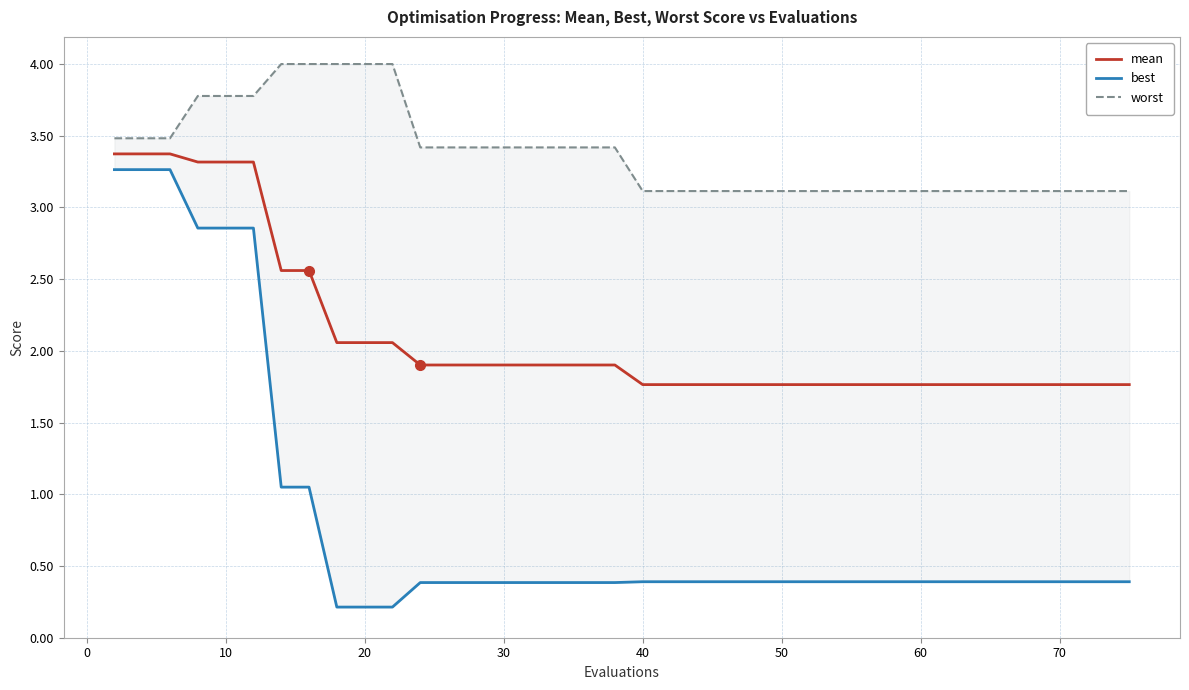

What is the minimum value shown in the chart?

0.2